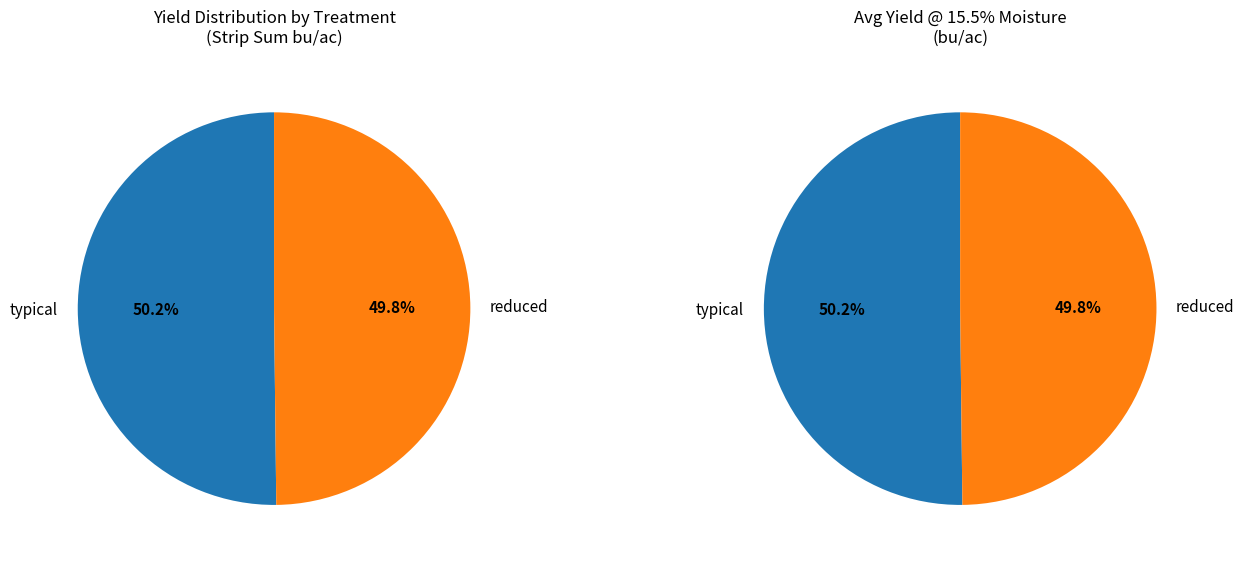

Which category accounts for the majority?

typical